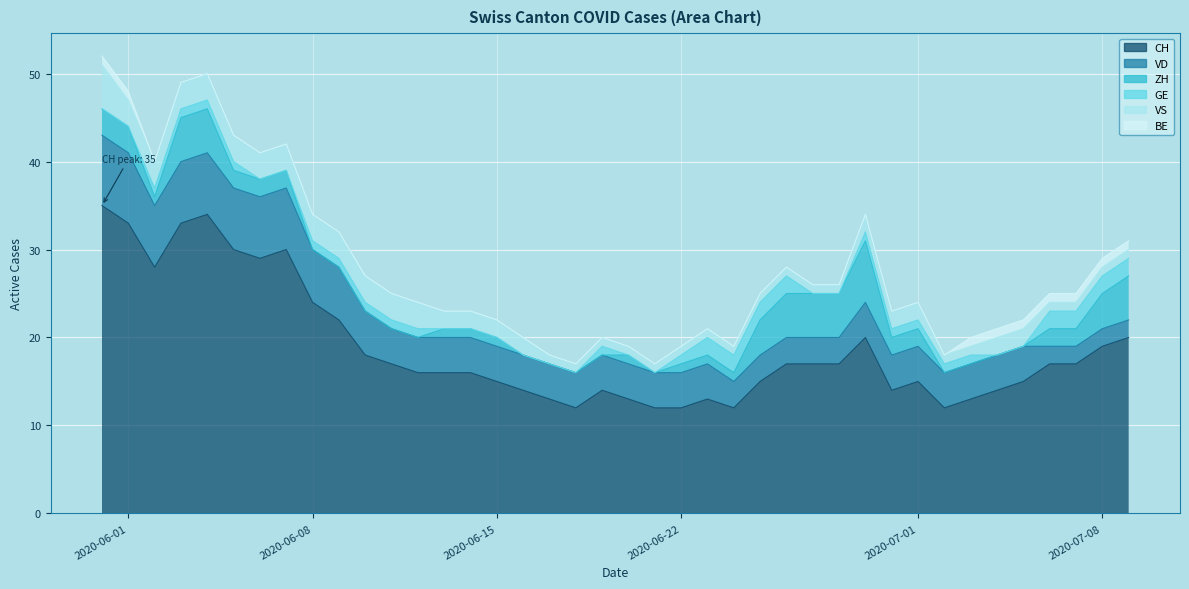

Which series has the widest spread of values?

CH